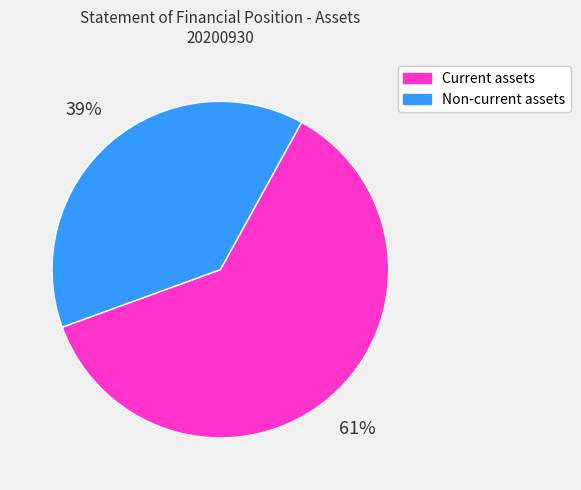

To the nearest percent, what is the average slice percentage?

50%